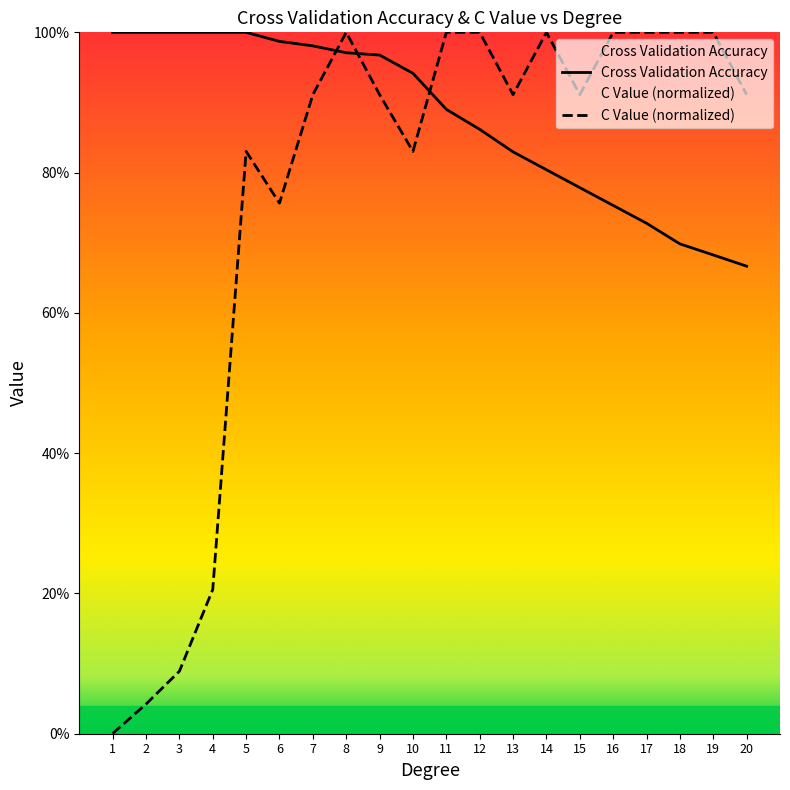

Which series ends up on top after the final intersection of Cross Validation Accuracy and C Value (normalized)?

C Value (normalized)